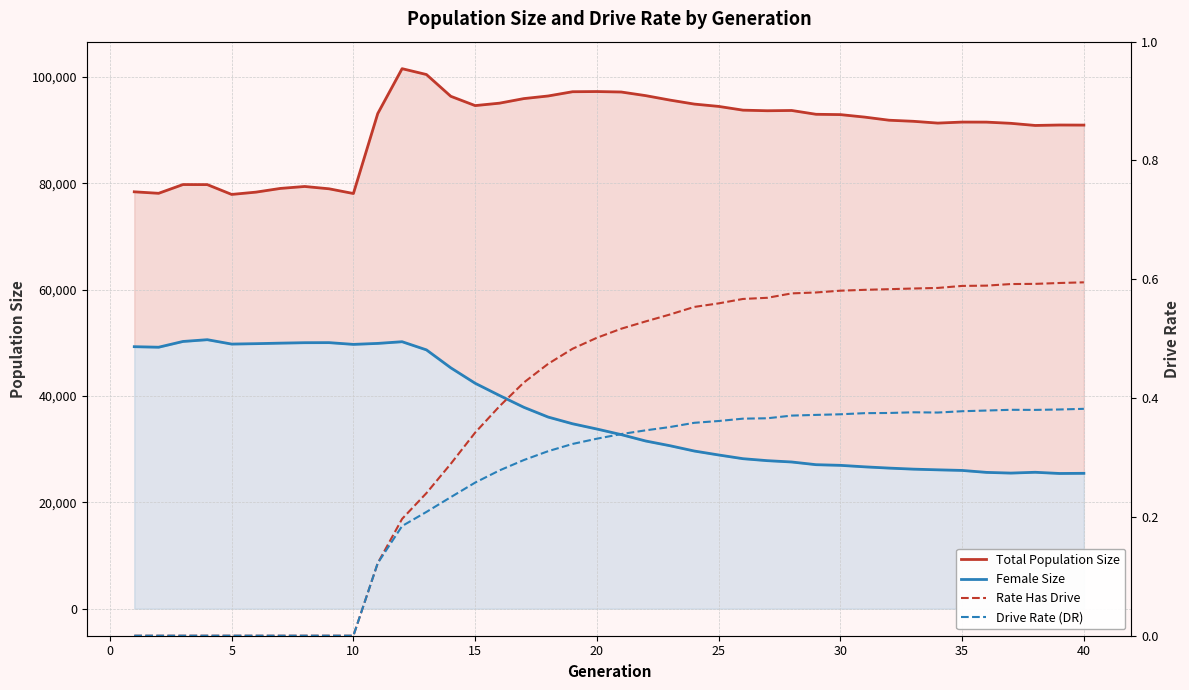

What is the average value of the Female Size series?

36714.3